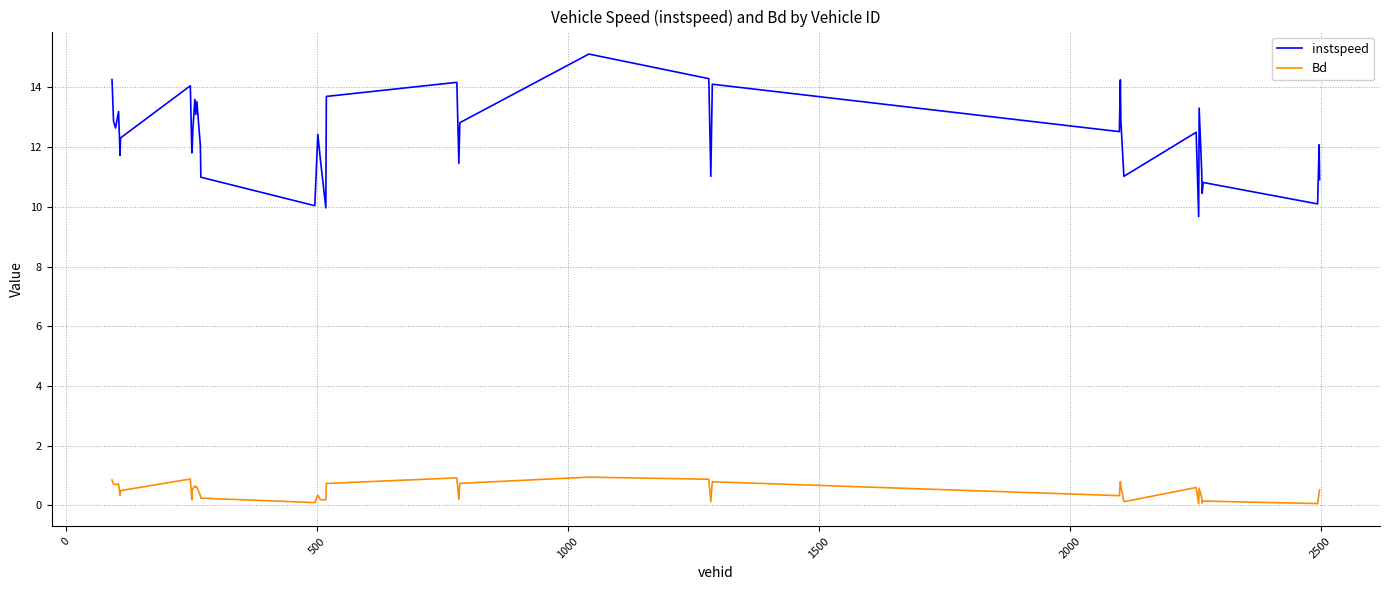

Does the chart display data point markers on the line(s)?

No